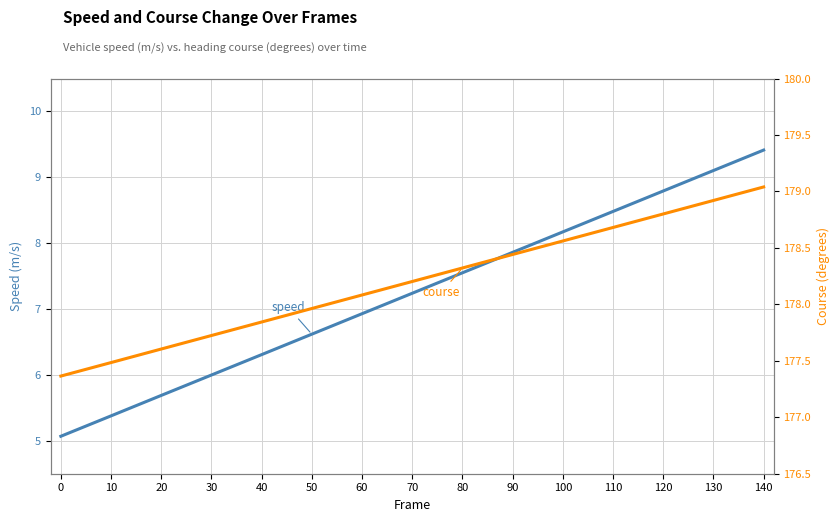

Is it true that speed equals 11.0 at 40?

False